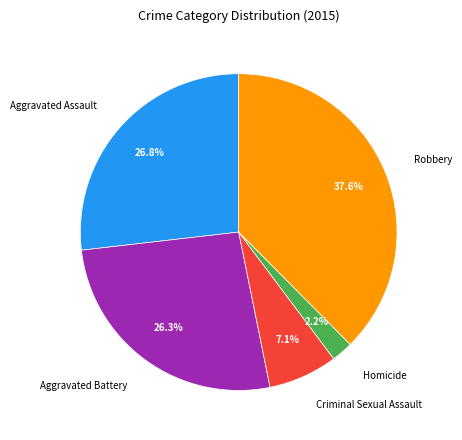

How many segments does this pie chart have?

5